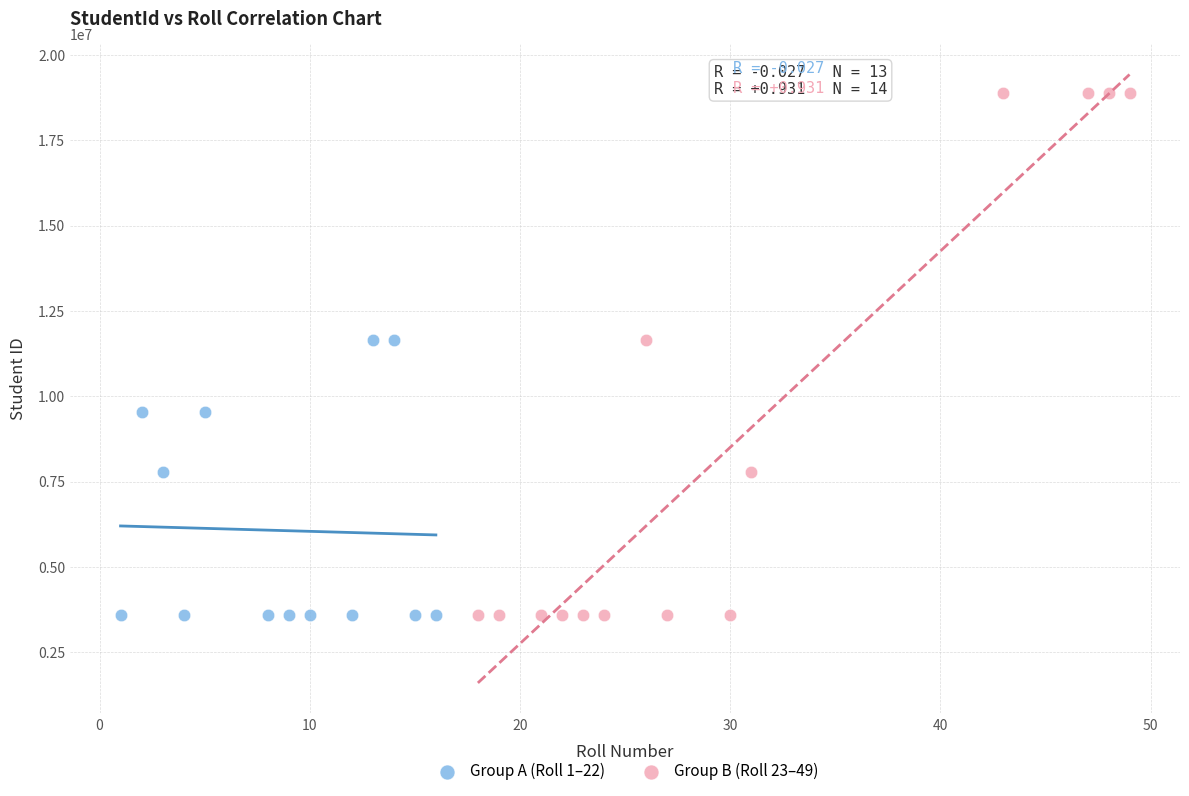

What are all the series names shown in the legend?

Group A (Roll 1–22), Group B (Roll 23–49)